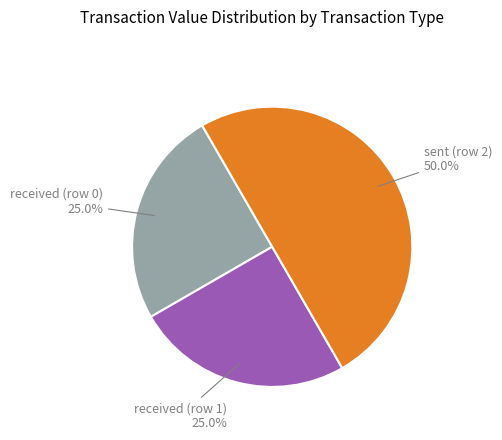

What is the largest slice in the pie chart?

sent (row 2)